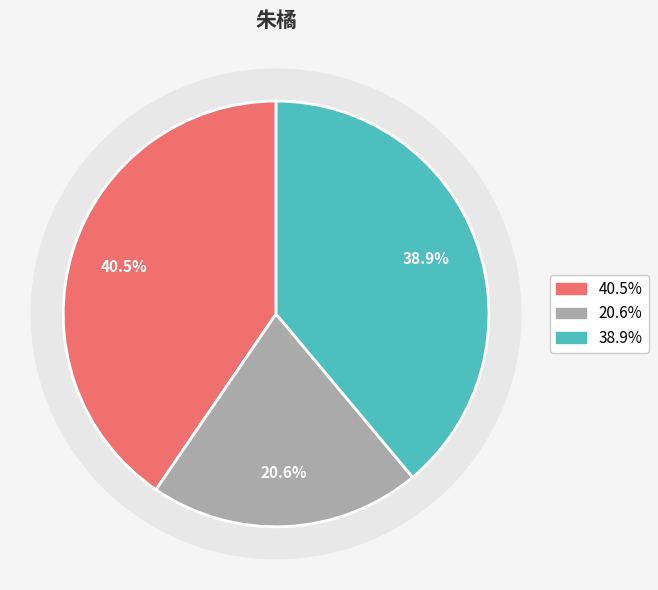

To the nearest percent, what portion does 金丹诗诀·鼎中朱橘亘天红 represent?

21%